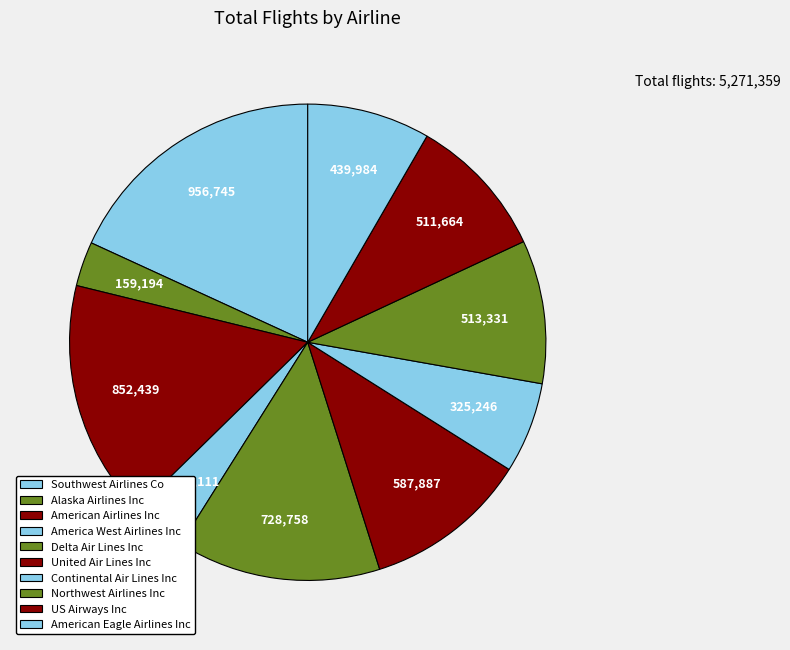

How many slices are in this pie chart?

10